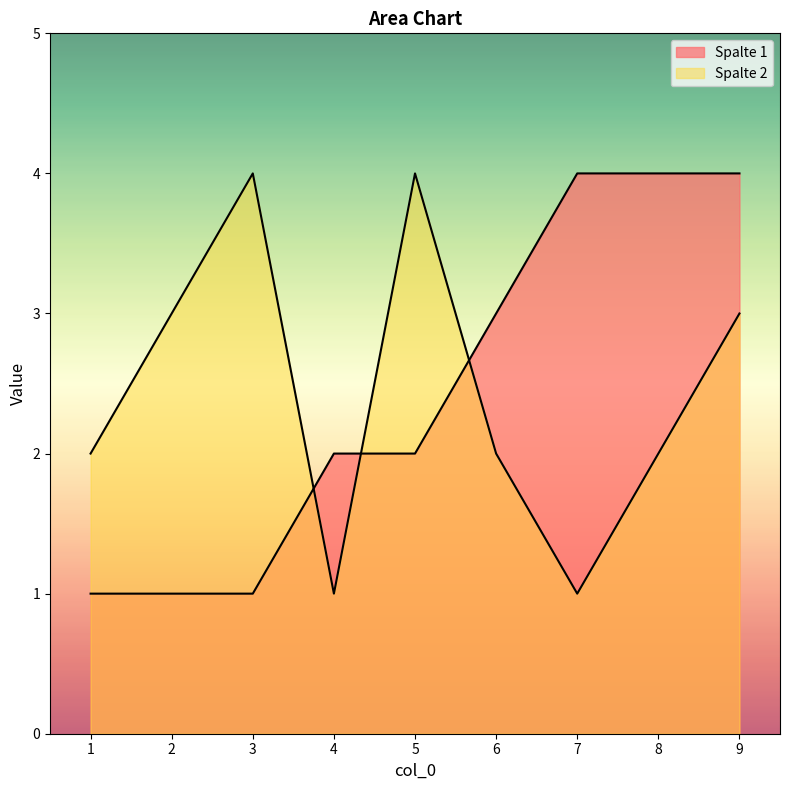

How many distinct data groups are displayed?

2